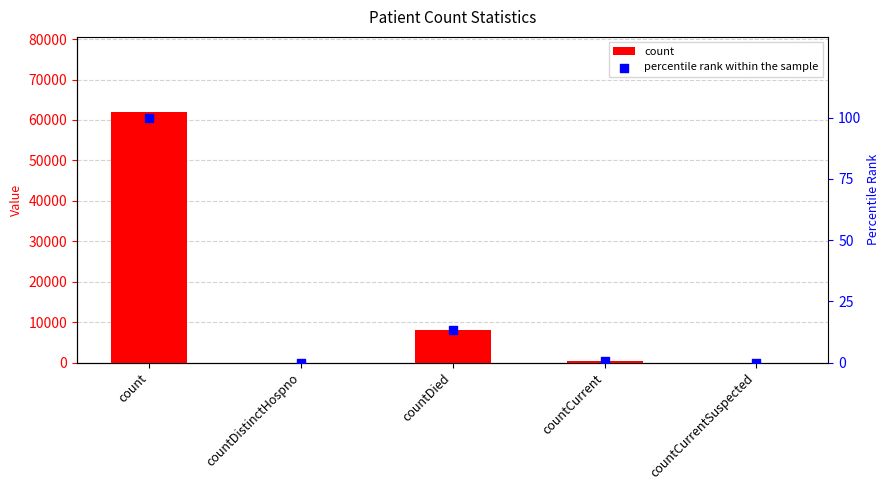

Which series has the widest spread of Y values?

count